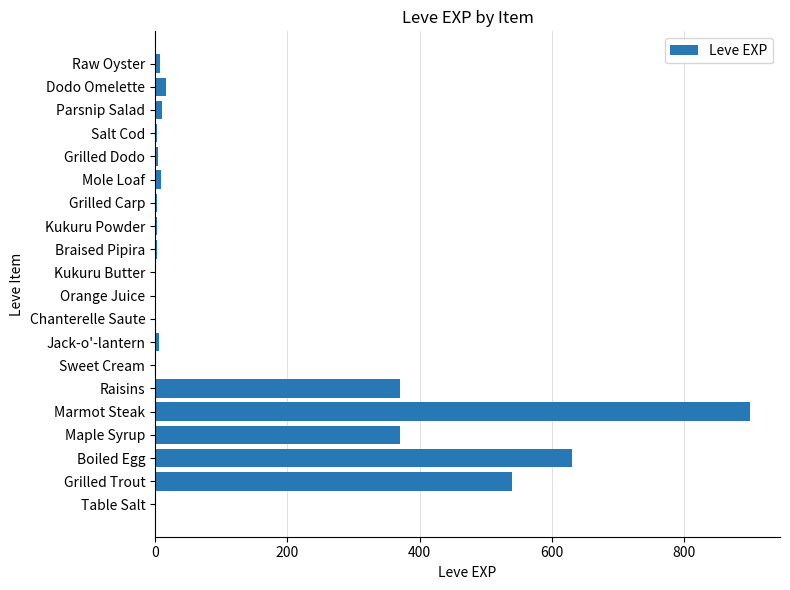

The chart shows a value of 370 at Maple Syrup. True or false?

True